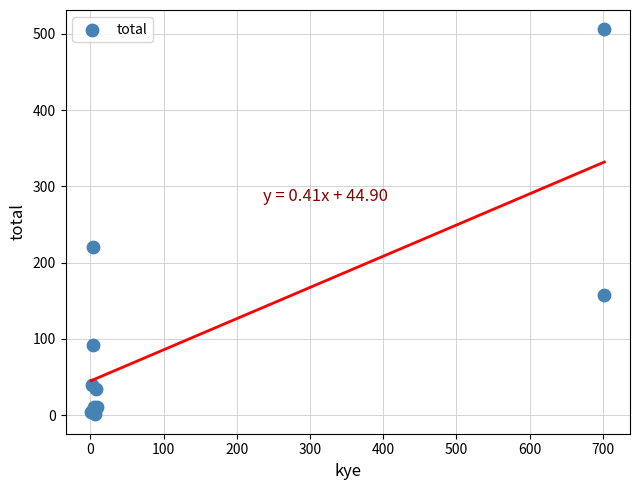

What Y value in the scatter plot is closest to 253?

220